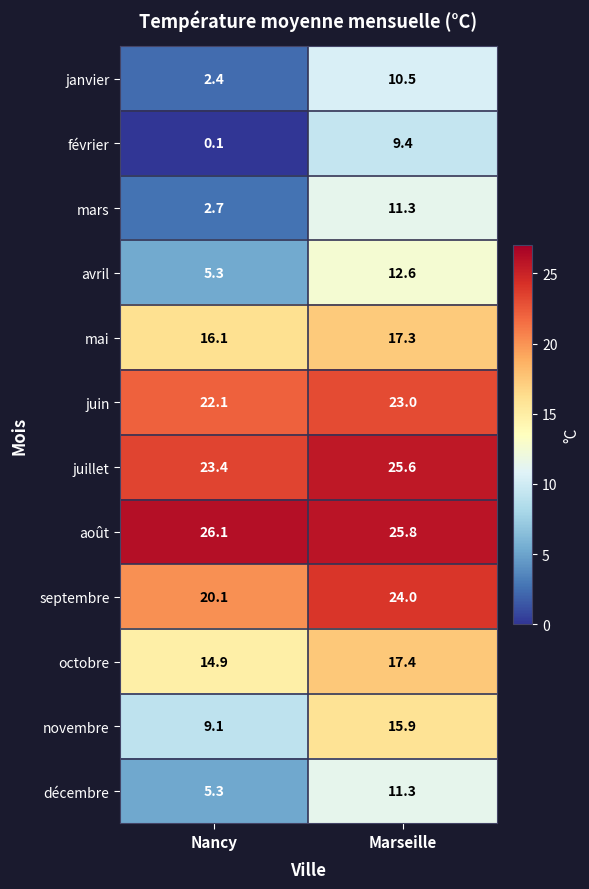

How many data points does each series have?

2